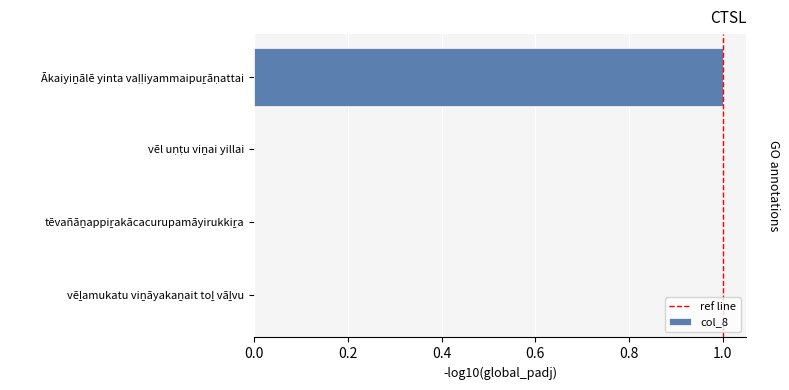

List the labels in order of value, smallest first.

vēl uṇṭu viṉai yillai, tēvañāṉappiṟakācacurupamāyirukkiṟa, vēḻamukatu viṉāyakaṉait toḻ vāḻvu, Ākaiyiṉālē yinta vaḷḷiyammaipuṟāṇattai